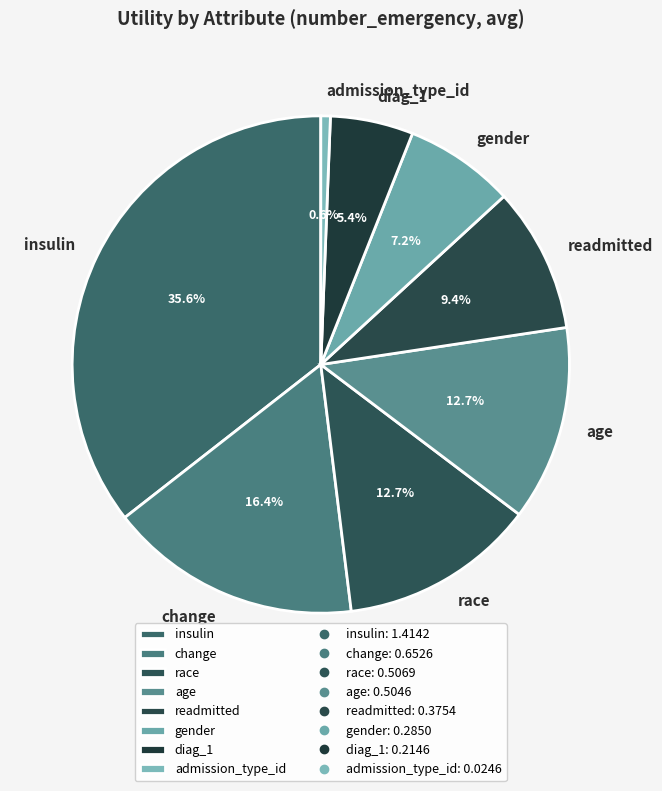

Combined, do diag_1 and change account for over 50%?

No